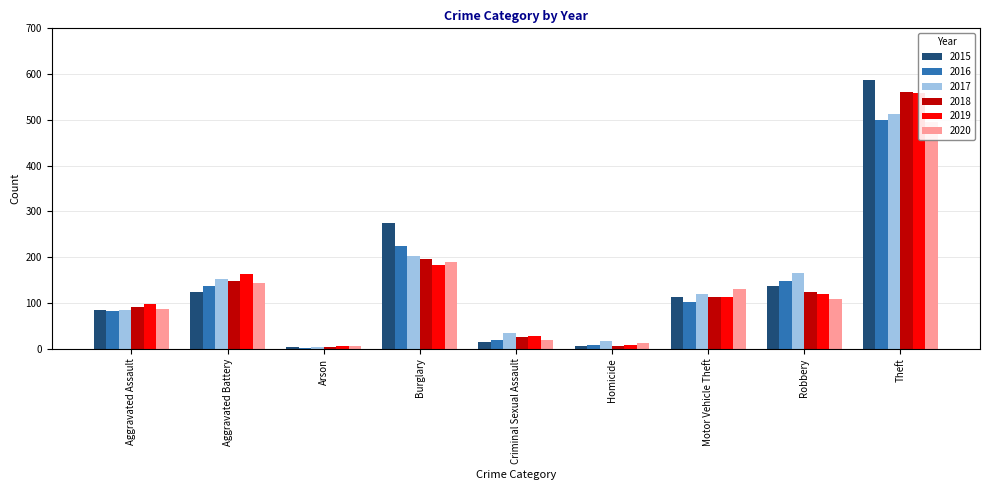

Reading right to left, transcribe all the data shown in this chart.

2015: Theft=588	Robbery=138	Motor Vehicle Theft=113	Homicide=7	Criminal Sexual Assault=14	Burglary=274	Arson=4	Aggravated Battery=123	Aggravated Assault=85
2016: Theft=499	Robbery=149	Motor Vehicle Theft=101	Homicide=8	Criminal Sexual Assault=18	Burglary=224	Arson=2	Aggravated Battery=137	Aggravated Assault=83
2017: Theft=512	Robbery=165	Motor Vehicle Theft=119	Homicide=16	Criminal Sexual Assault=34	Burglary=202	Arson=4	Aggravated Battery=153	Aggravated Assault=85
2018: Theft=560	Robbery=124	Motor Vehicle Theft=112	Homicide=7	Criminal Sexual Assault=26	Burglary=197	Arson=3	Aggravated Battery=149	Aggravated Assault=91
2019: Theft=558	Robbery=120	Motor Vehicle Theft=112	Homicide=8	Criminal Sexual Assault=28	Burglary=184	Arson=6	Aggravated Battery=164	Aggravated Assault=97
2020: Theft=495	Robbery=108	Motor Vehicle Theft=131	Homicide=13	Criminal Sexual Assault=20	Burglary=189	Arson=5	Aggravated Battery=143	Aggravated Assault=86